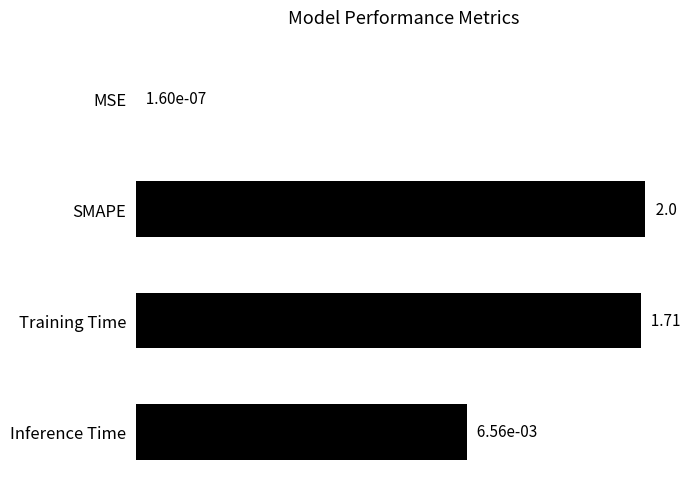

How many data points are above 75?

2